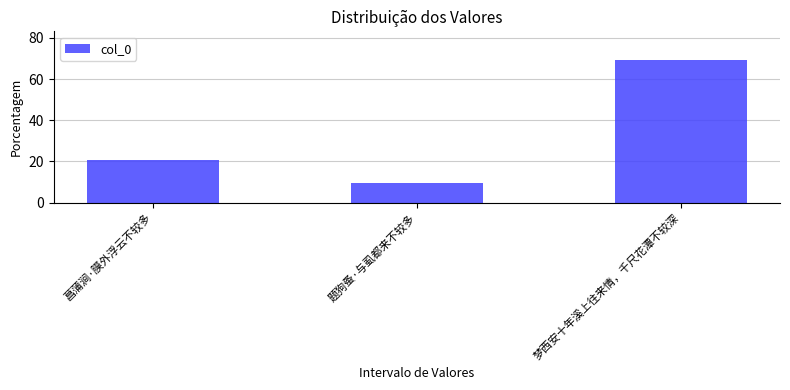

Does the chart contain any negative values?

No